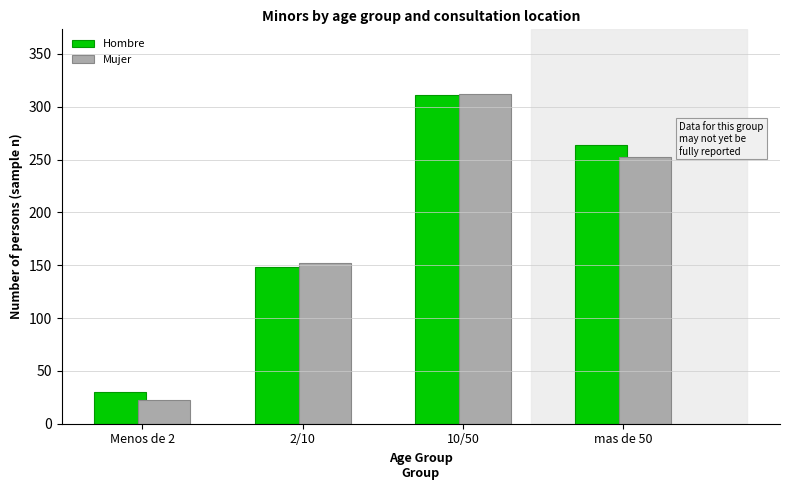

Reading right to left, extract all data points from this chart.

Hombre: mas de 50=264	10/50=311	2/10=148	Menos de 2=30
Mujer: mas de 50=252	10/50=312	2/10=152	Menos de 2=22